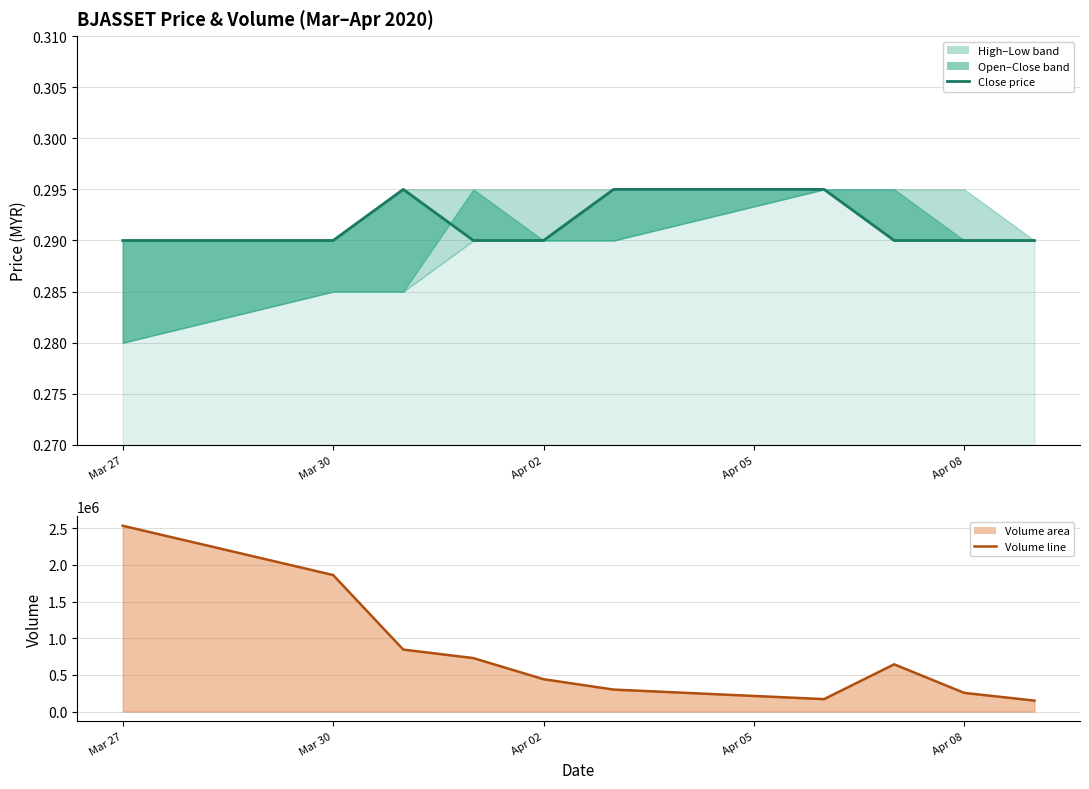

Reading left to right, transcribe all the data shown in this chart.

2535000	1862800	845700	729700	441700	300000	170000	644800	255000	150000